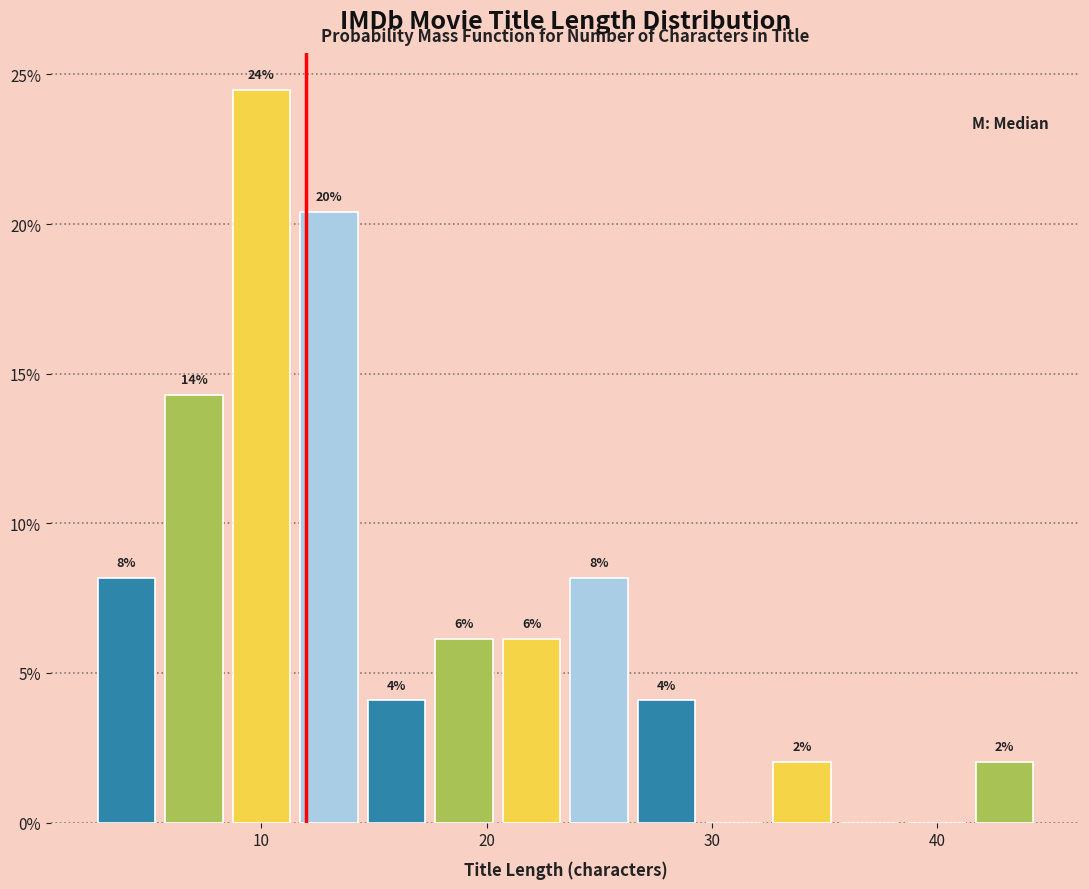

Read against the x-axis, roughly where is the centre of the tallest bar?

10